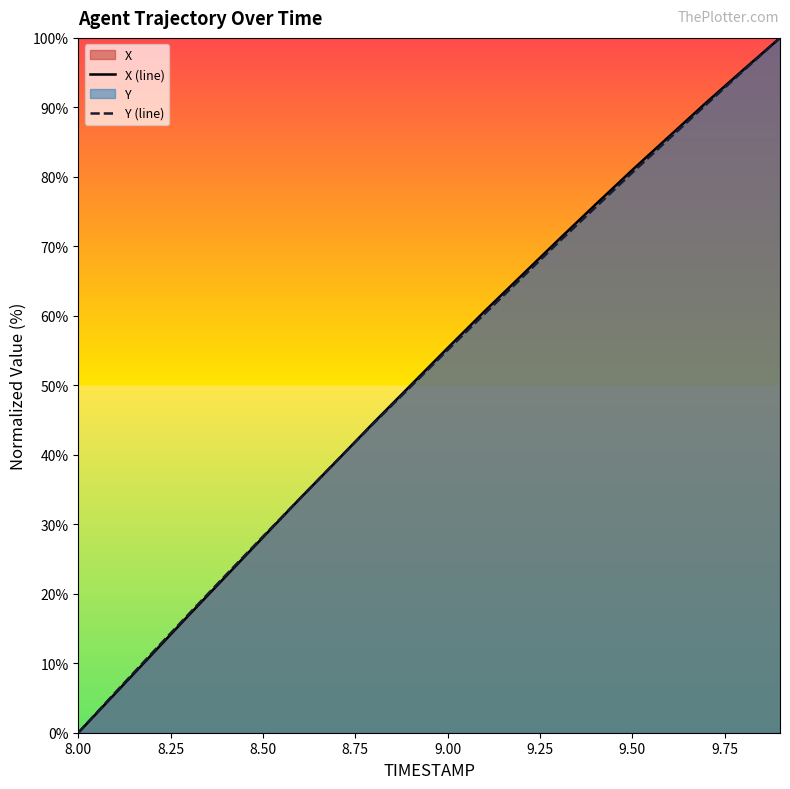

List the series in order of their overall mean, lowest first.

Y (line), X (line)